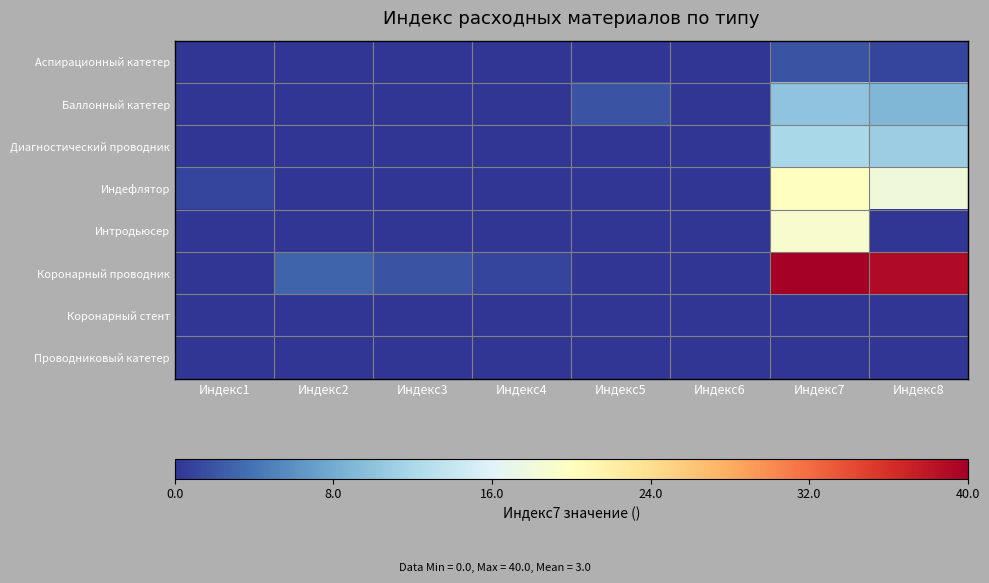

Reading left to right, extract all data points from this chart.

Аспирационный катетер: Индекс1=0	Индекс2=0	Индекс3=0	Индекс4=0	Индекс5=0	Индекс6=0	Индекс7=2	Индекс8=1
Баллонный катетер: Индекс1=0	Индекс2=0	Индекс3=0	Индекс4=0	Индекс5=2	Индекс6=0	Индекс7=10	Индекс8=9
Диагностический проводник: Индекс1=0	Индекс2=0	Индекс3=0	Индекс4=0	Индекс5=0	Индекс6=0	Индекс7=12	Индекс8=11
Индефлятор: Индекс1=1	Индекс2=0	Индекс3=0	Индекс4=0	Индекс5=0	Индекс6=0	Индекс7=20	Индекс8=18
Интродьюсер: Индекс1=0	Индекс2=0	Индекс3=0	Индекс4=0	Индекс5=0	Индекс6=0	Индекс7=19	Индекс8=0
Коронарный проводник: Индекс1=0	Индекс2=3	Индекс3=2	Индекс4=1	Индекс5=0	Индекс6=0	Индекс7=40	Индекс8=39
Коронарный стент: Индекс1=0	Индекс2=0	Индекс3=0	Индекс4=0	Индекс5=0	Индекс6=0	Индекс7=0	Индекс8=0
Проводниковый катетер: Индекс1=0	Индекс2=0	Индекс3=0	Индекс4=0	Индекс5=0	Индекс6=0	Индекс7=0	Индекс8=0